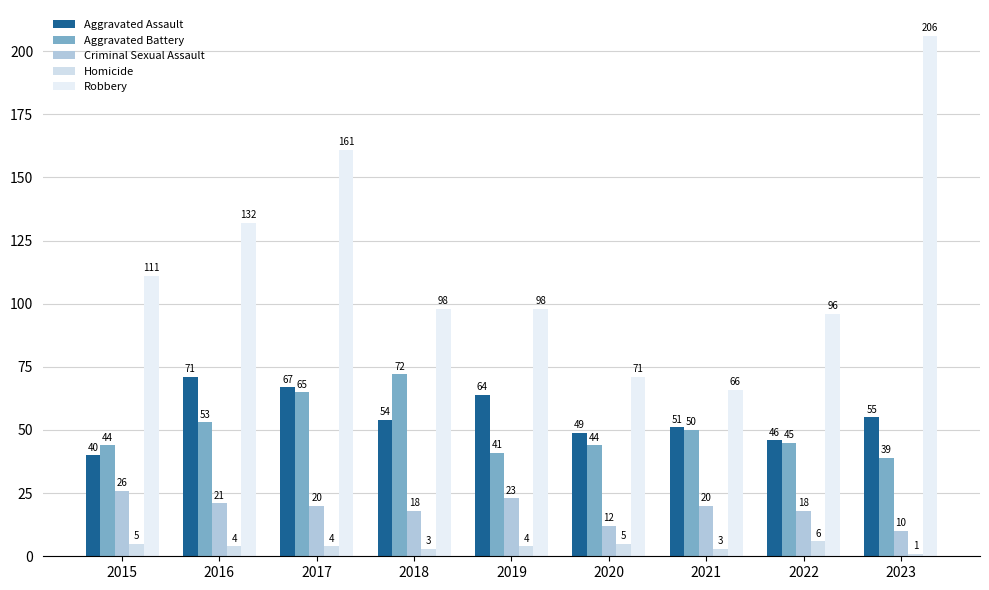

The Homicide series shows 1 at 2023. True or false?

True